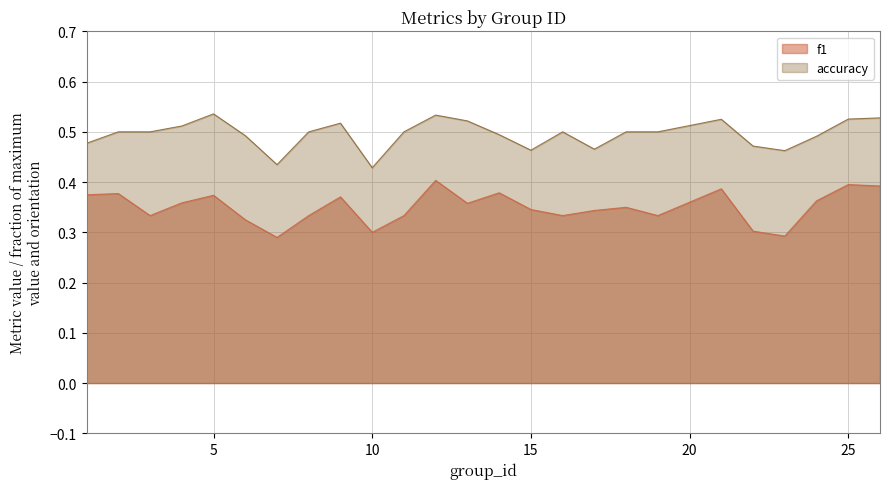

True or false: accuracy and f1 cross at least once.

False